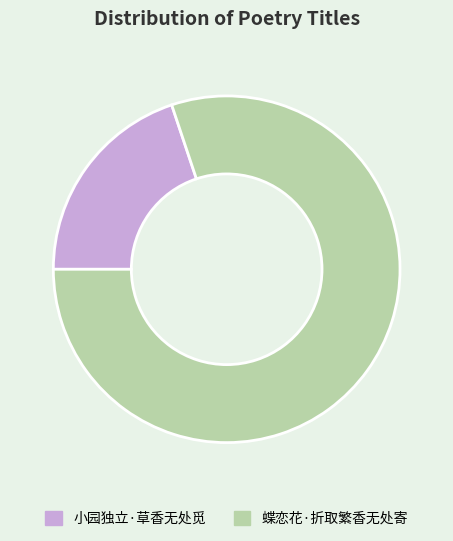

Rank the categories by value from highest to lowest.

蝶恋花·折取繁香无处寄, 小园独立·草香无处觅